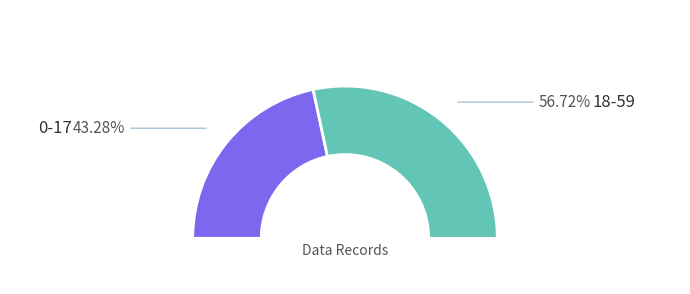

Which slice represents more than half of the pie?

18-59